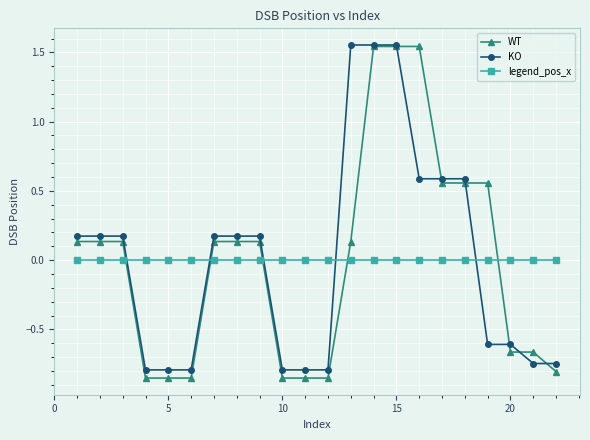

How many times do KO and legend_pos_x cross each other?

5